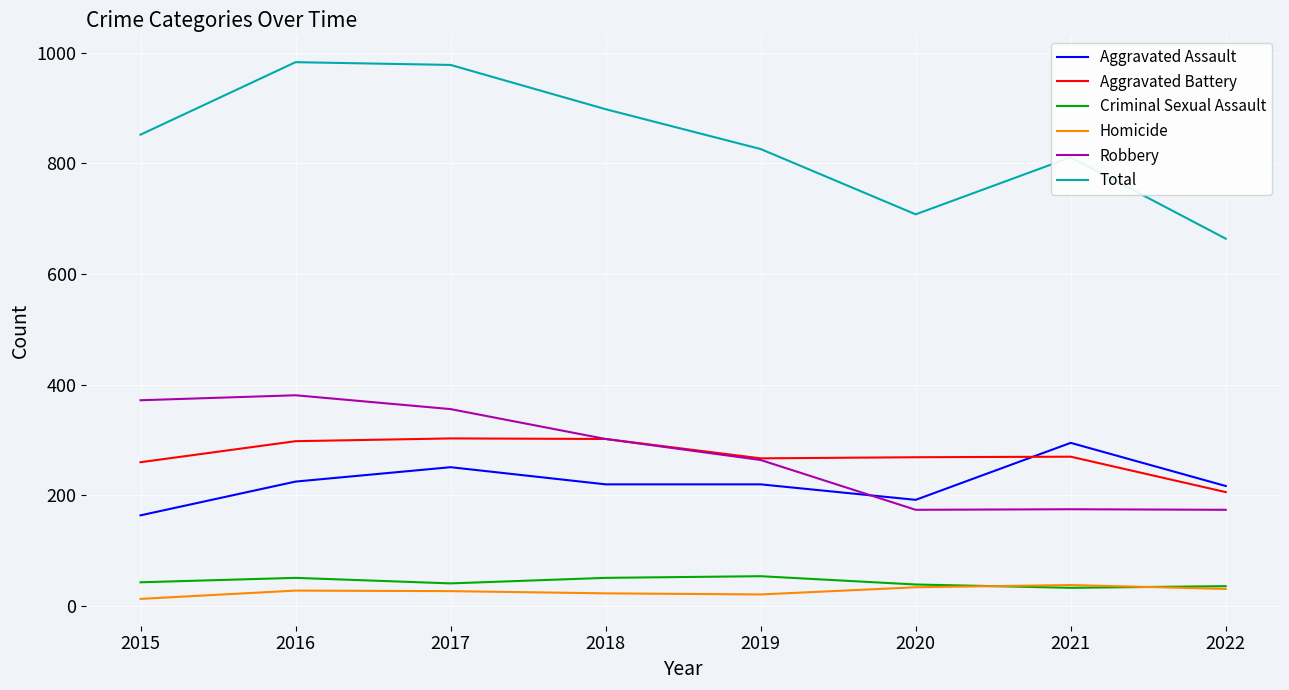

What is the sum of the Aggravated Assault values at 2021 and 2019?

515